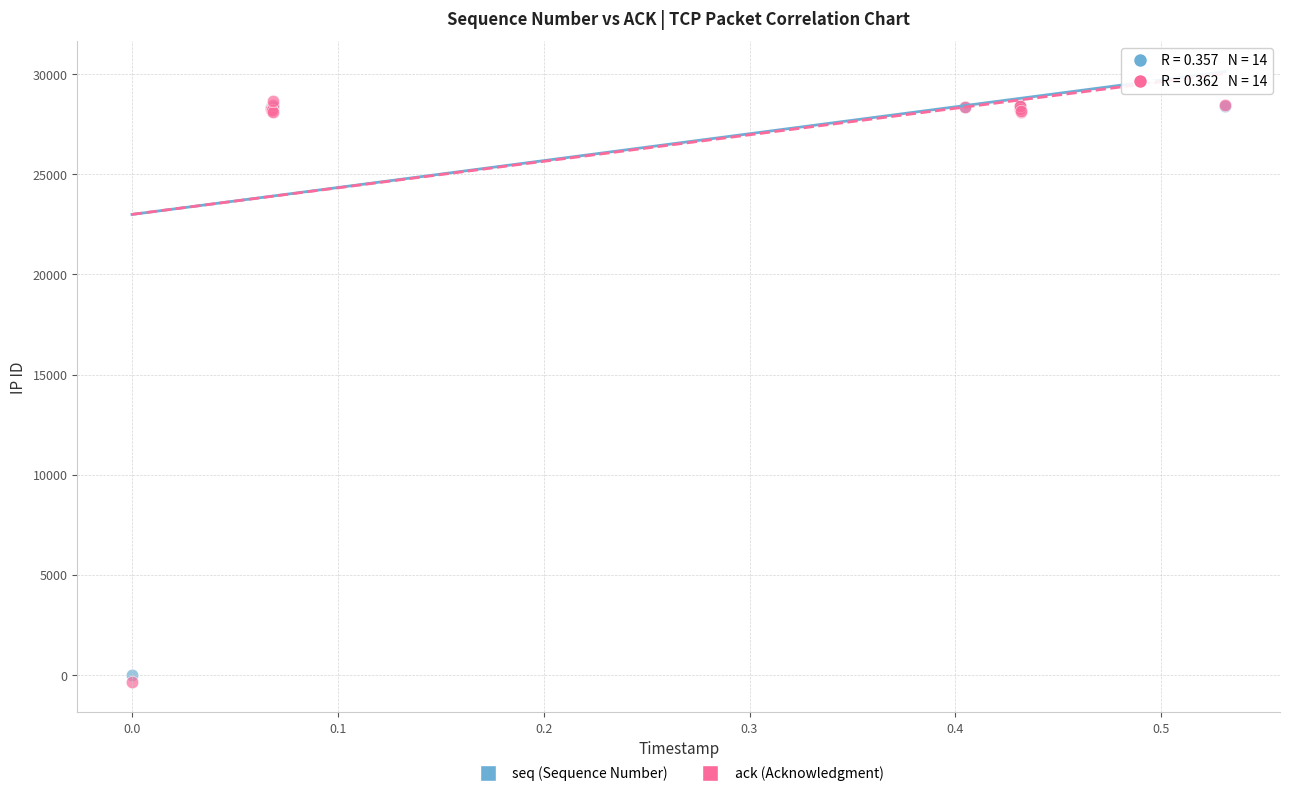

Which series has the largest Y range (max minus min)?

ack (Acknowledgment)